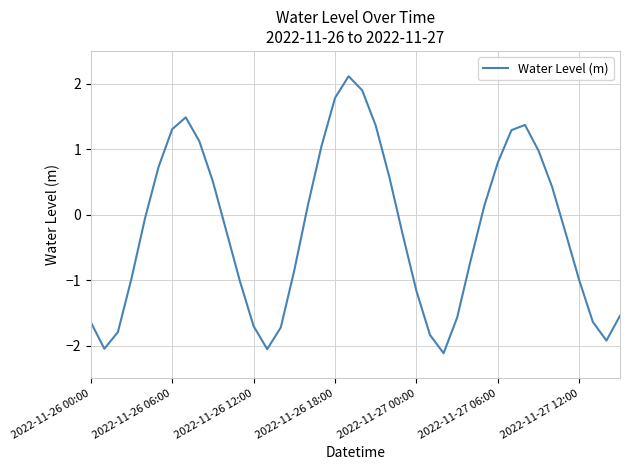

What is the difference between the maximum and minimum values?

4.2